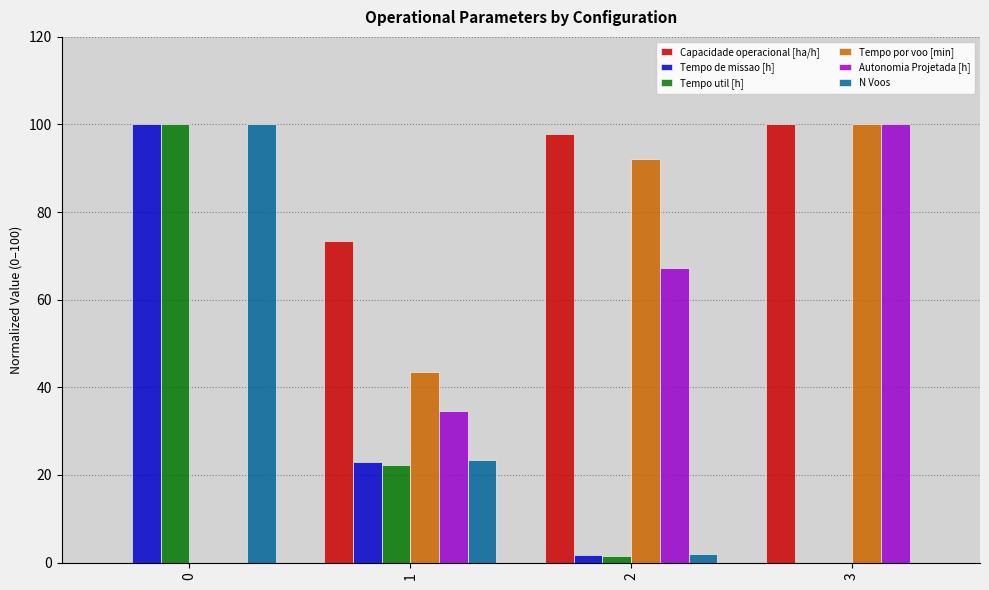

What is the total value across all series at 1?

220.0